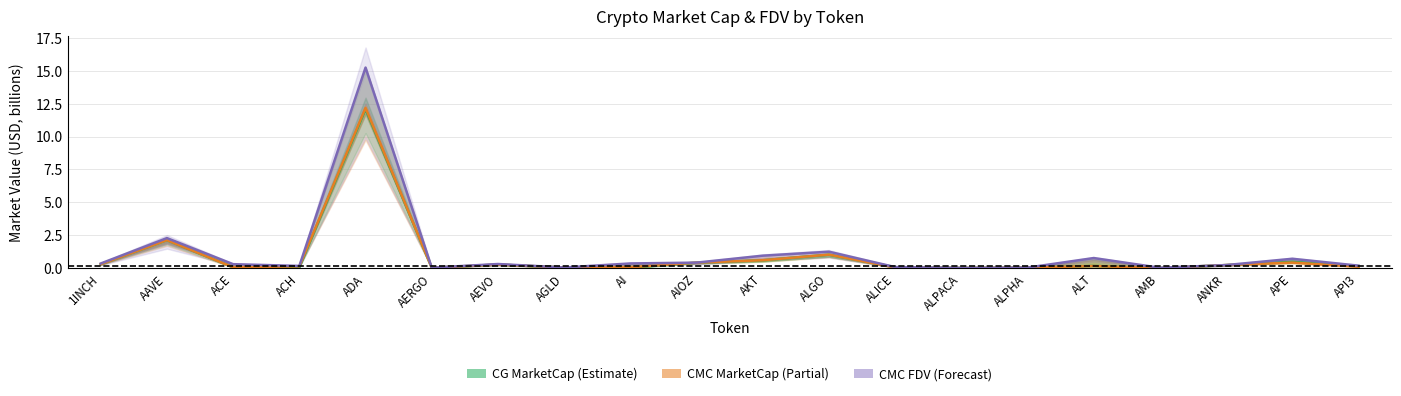

Is it true that CG MarketCap (Estimate) equals 0.1 at API3?

False